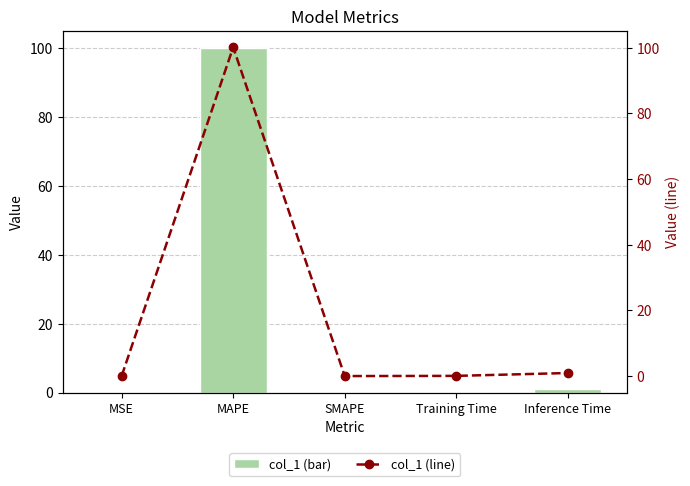

Does the chart contain any negative values?

No